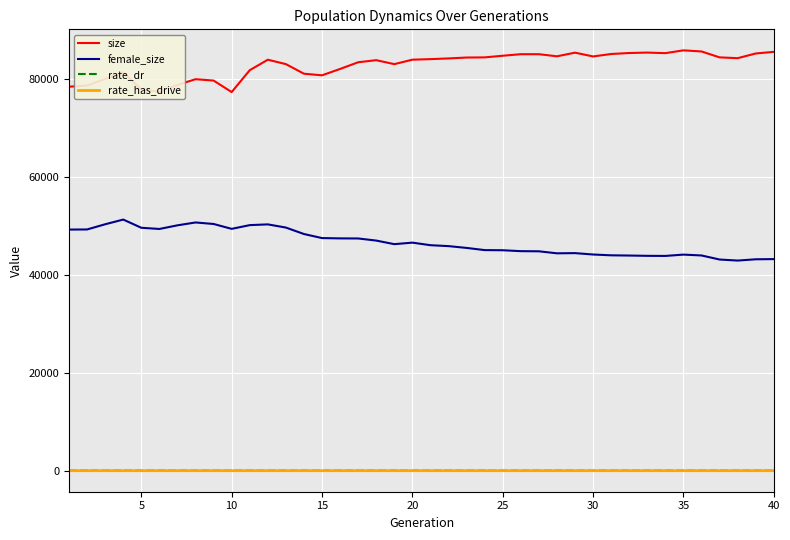

Which series has the largest total across all categories?

size